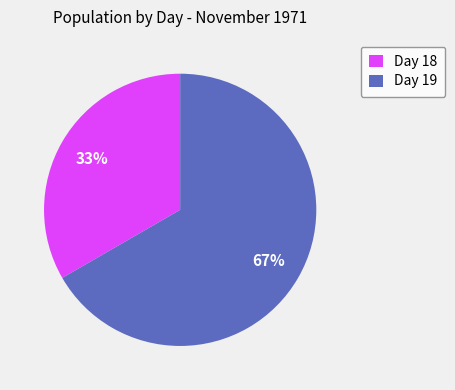

Is it true that Day 18 is 33% of the pie?

True